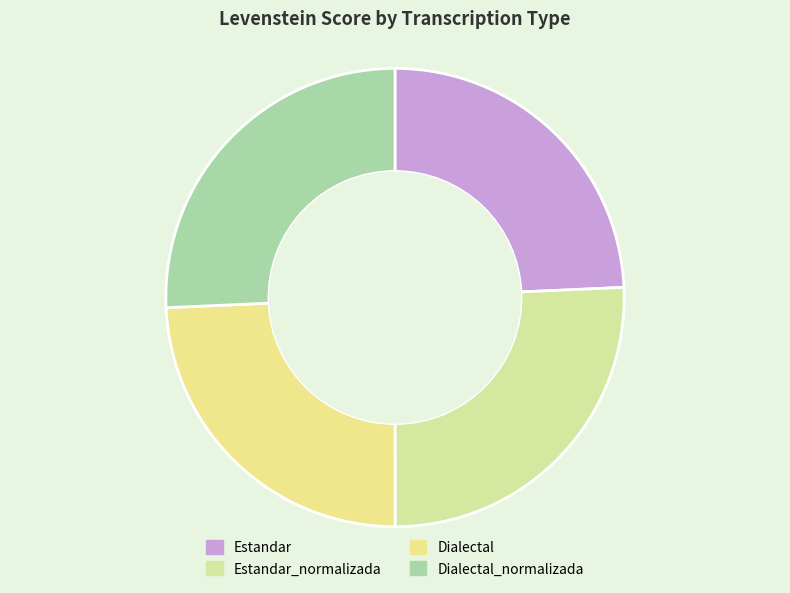

True or false: Dialectal_normalizada accounts for 26% of the total.

True